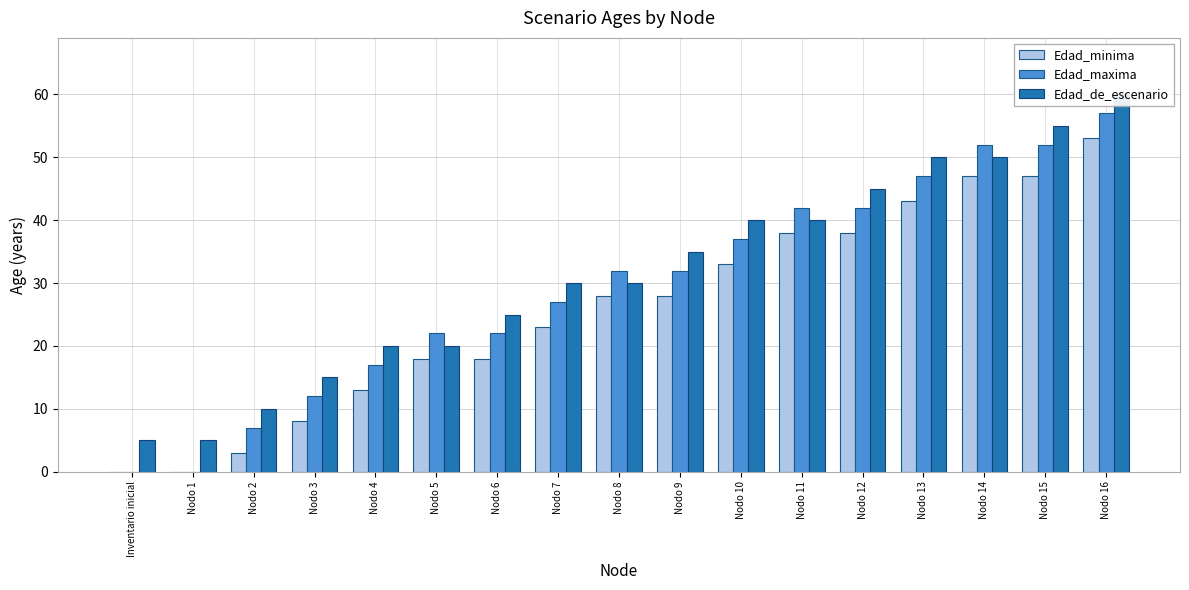

At which label does Edad_minima first exceed 28?

Nodo 10